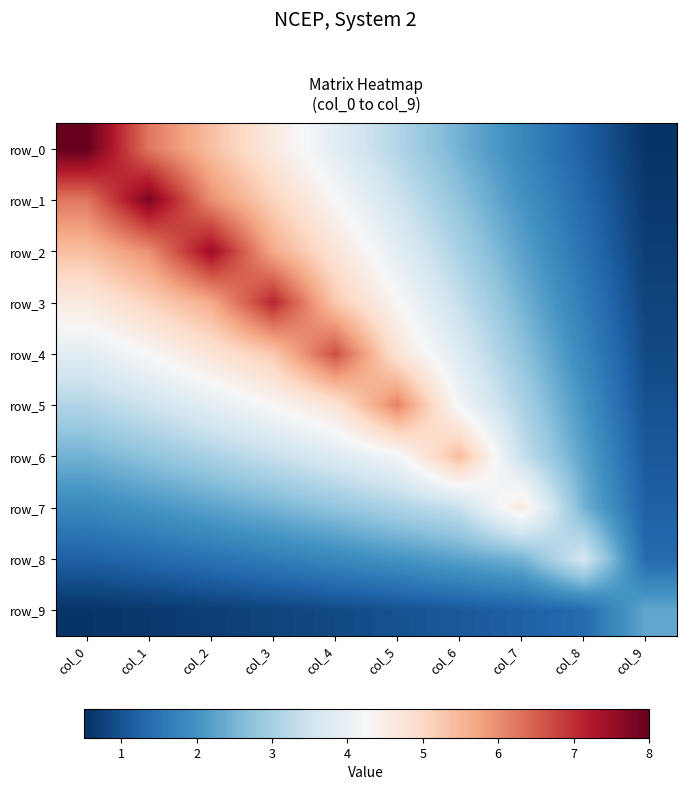

At col_0, list the series in order from largest to smallest.

row_0, row_1, row_2, row_3, row_4, row_5, row_6, row_7, row_8, row_9